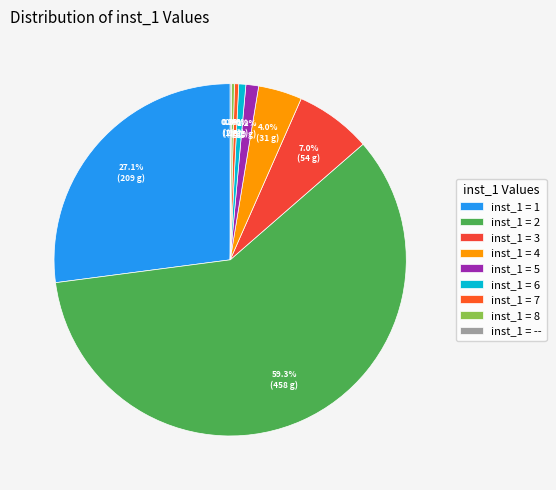

Which category has the biggest portion of the pie?

inst_1 = 2